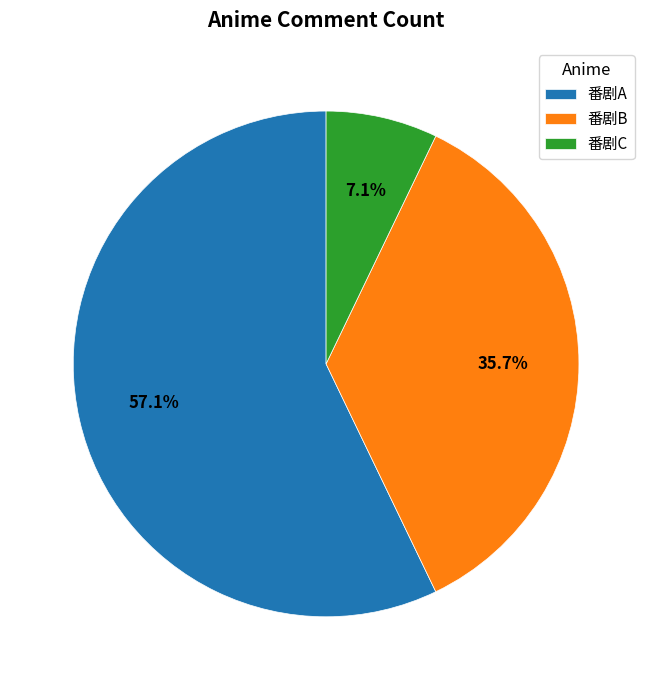

What is the ratio of the value at 番剧C to the value at 番剧B?

0.2